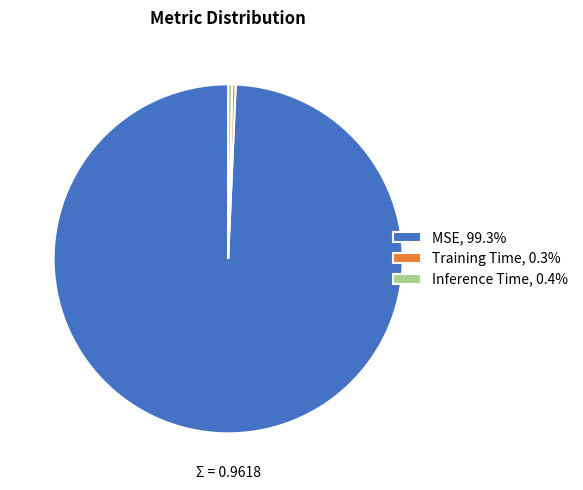

Is MSE the majority of the pie?

Yes